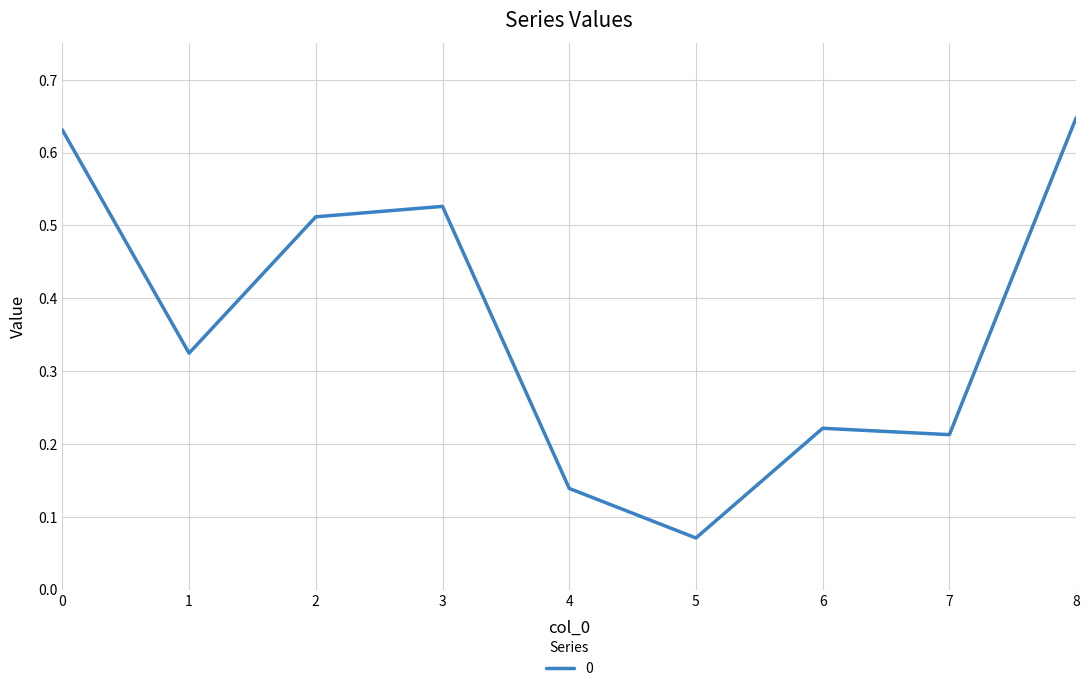

At which category does the chart reach its peak across all series?

8